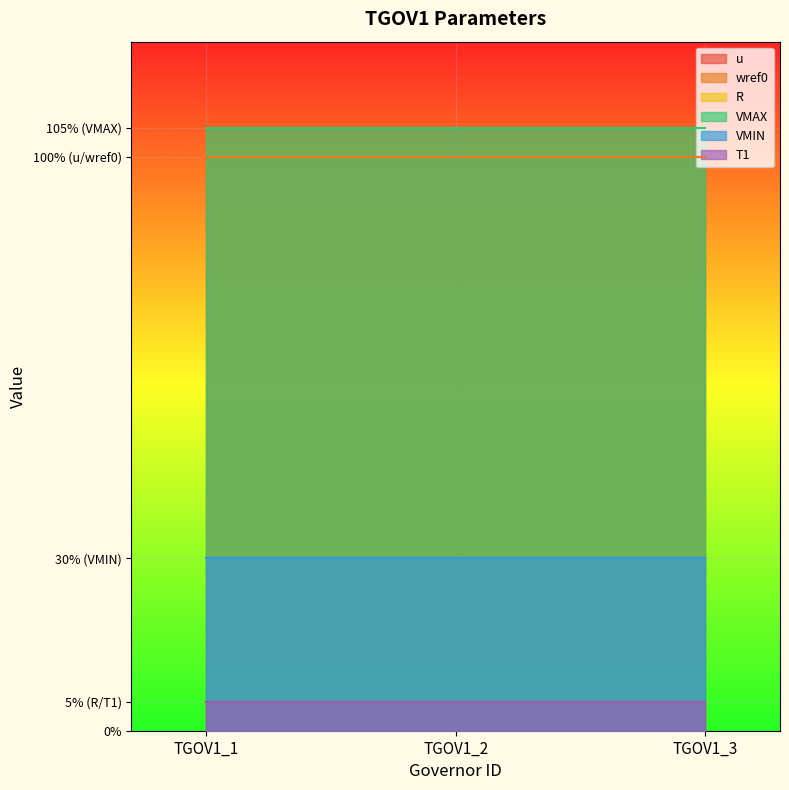

At which label does R reach its peak?

TGOV1_1